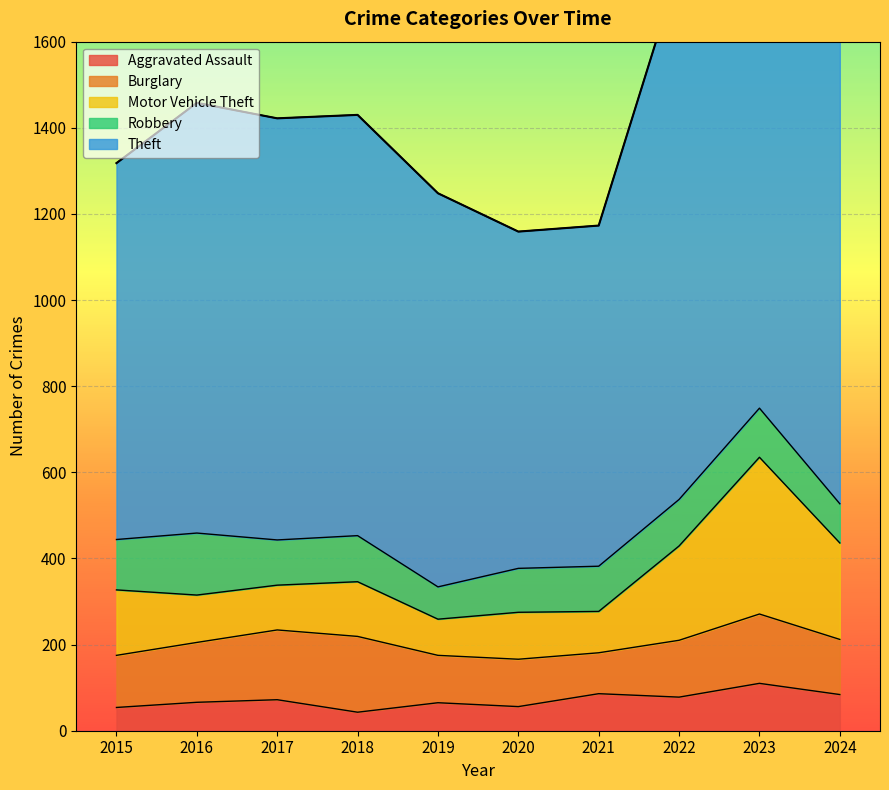

Where is the first local maximum for Burglary?

2018